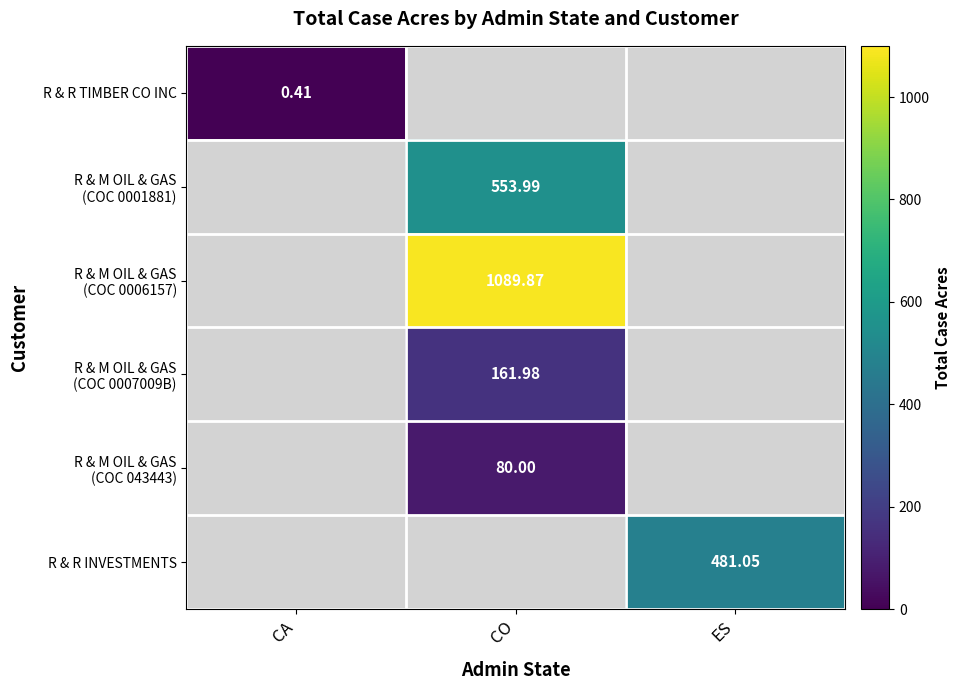

How many positive values does the R & M OIL & GAS (COC 0001881) series have?

1